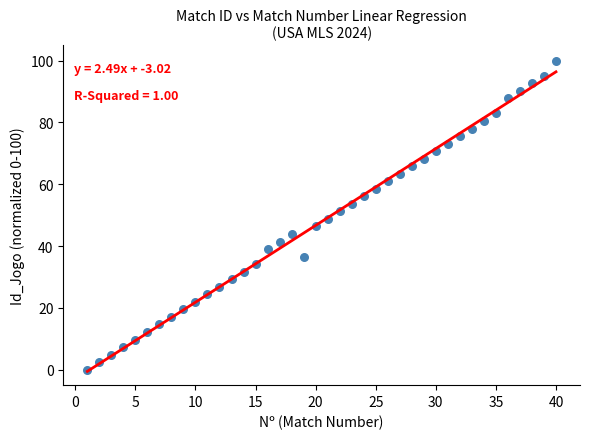

What is the range of Y values (max minus min)?

100.0